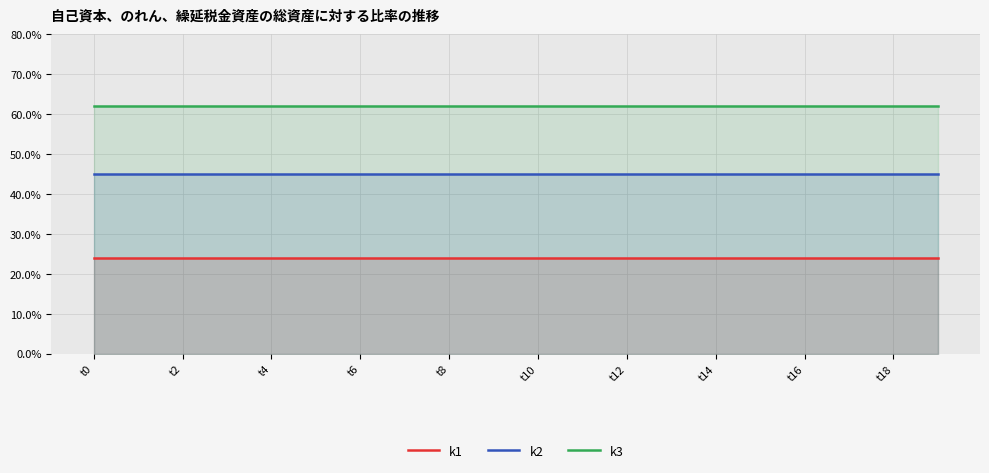

At which label is k1 closest to 24?

t0